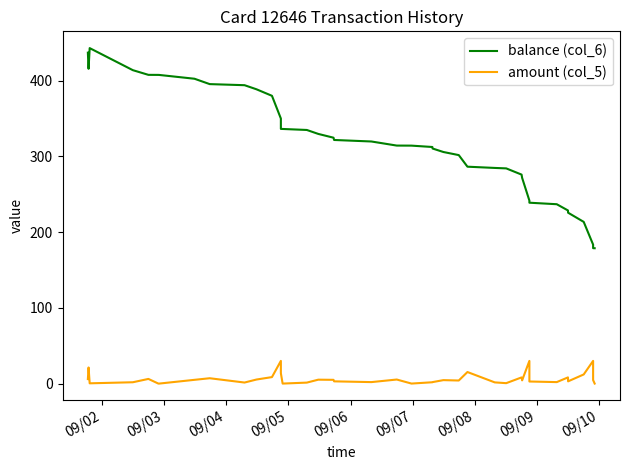

What is the maximum value shown in the chart?

442.8